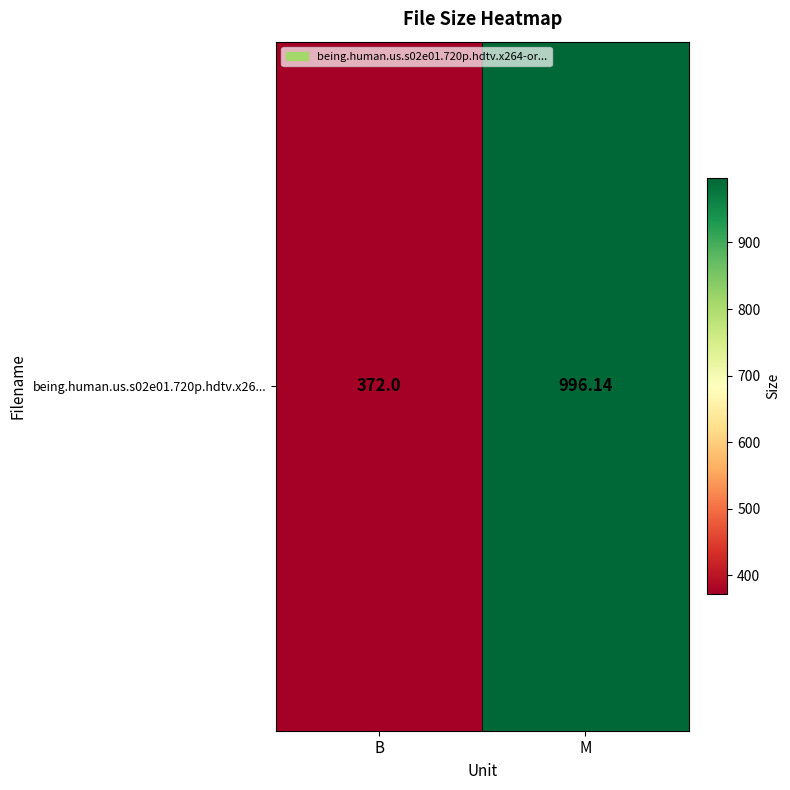

What is the minimum value shown in the chart?

372.0